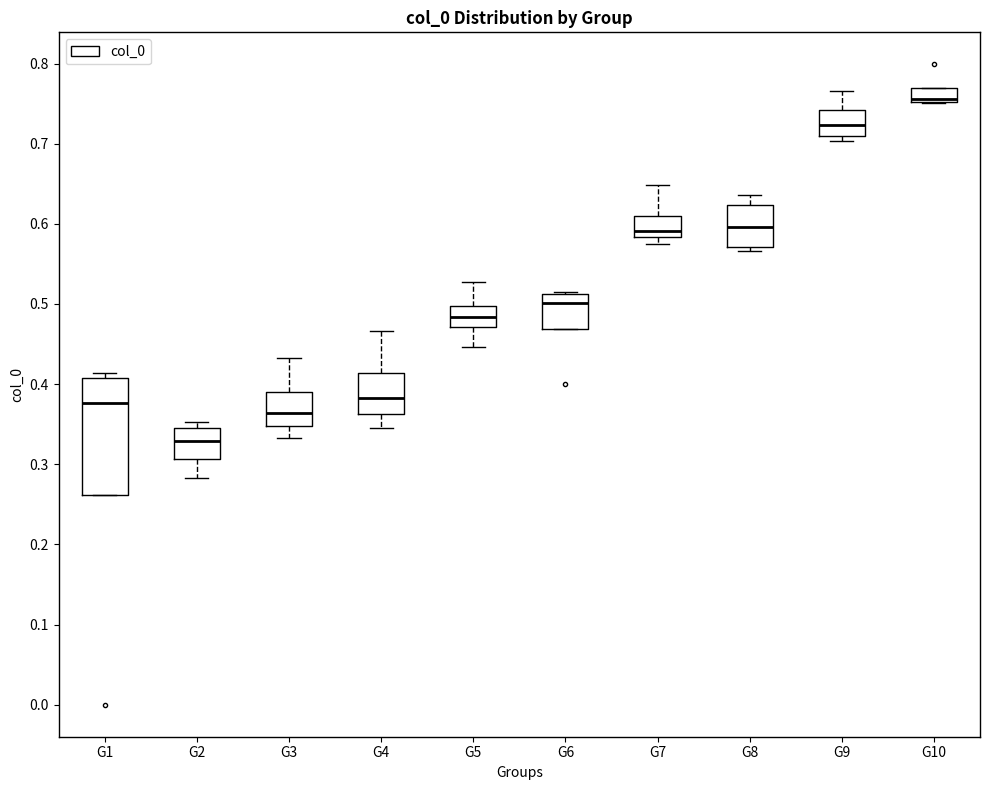

Which box has the lowest median line?

G2